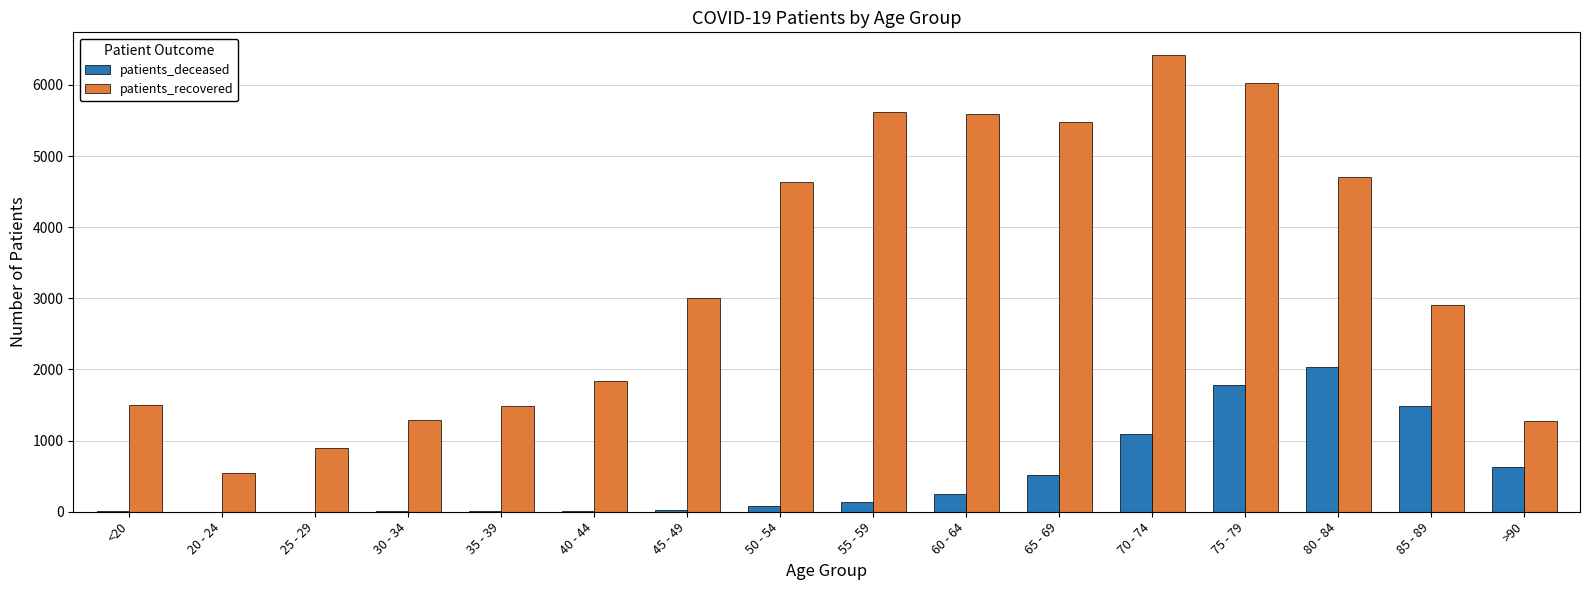

The value of patients_recovered at 35 - 39 is 480. True or false?

False